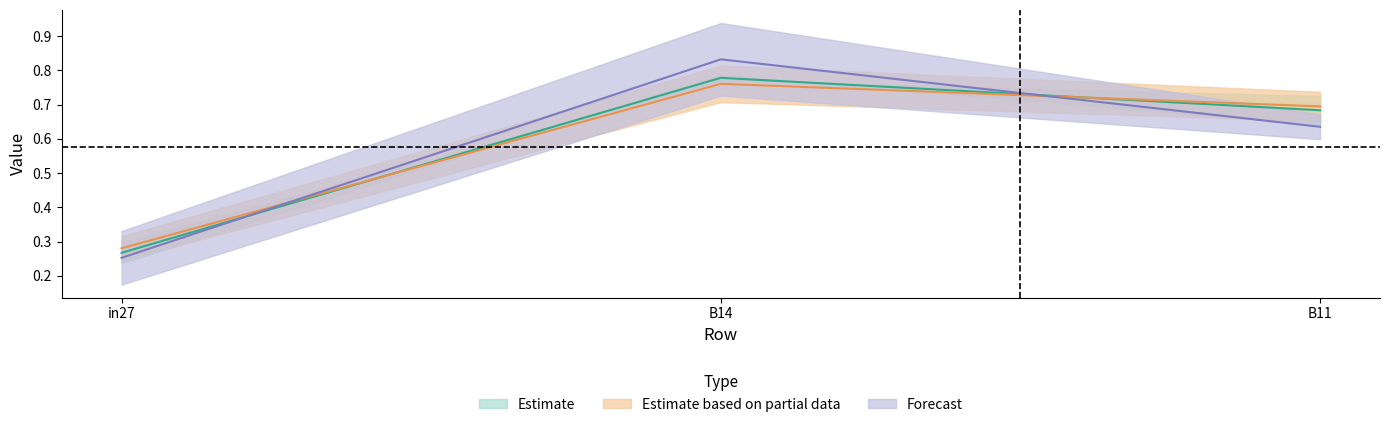

Which series has the widest spread of values?

job541_scenario1_1077